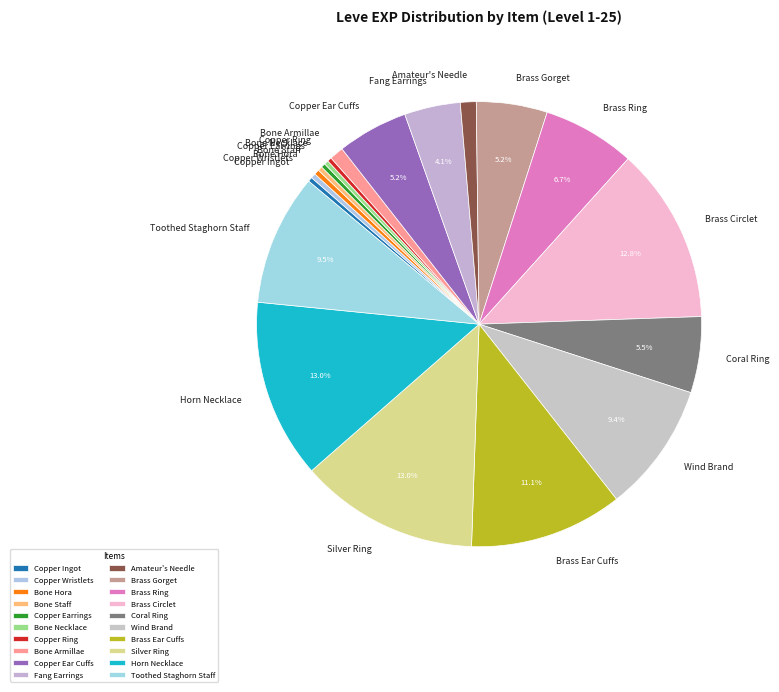

Is there a majority slice in this chart?

No